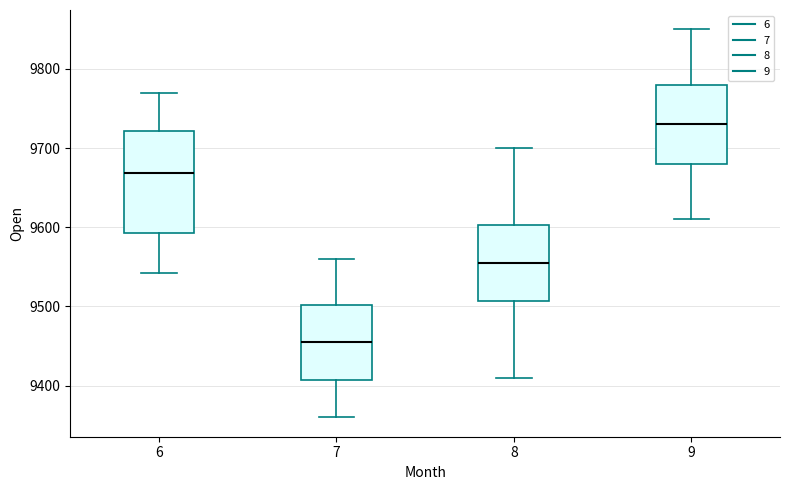

Reading left to right, transcribe this box plot: for each box, give where its median line is, the range the box spans, and where its two whiskers end, as read against the y-axis. The values are not printed on the chart, so give them approximately, as read against the axis.

6: median 9670, box 9590 to 9720, whiskers 9540 to 9770
7: median 9460, box 9410 to 9500, whiskers 9360 to 9560
8: median 9560, box 9510 to 9600, whiskers 9410 to 9700
9: median 9730, box 9680 to 9780, whiskers 9610 to 9850